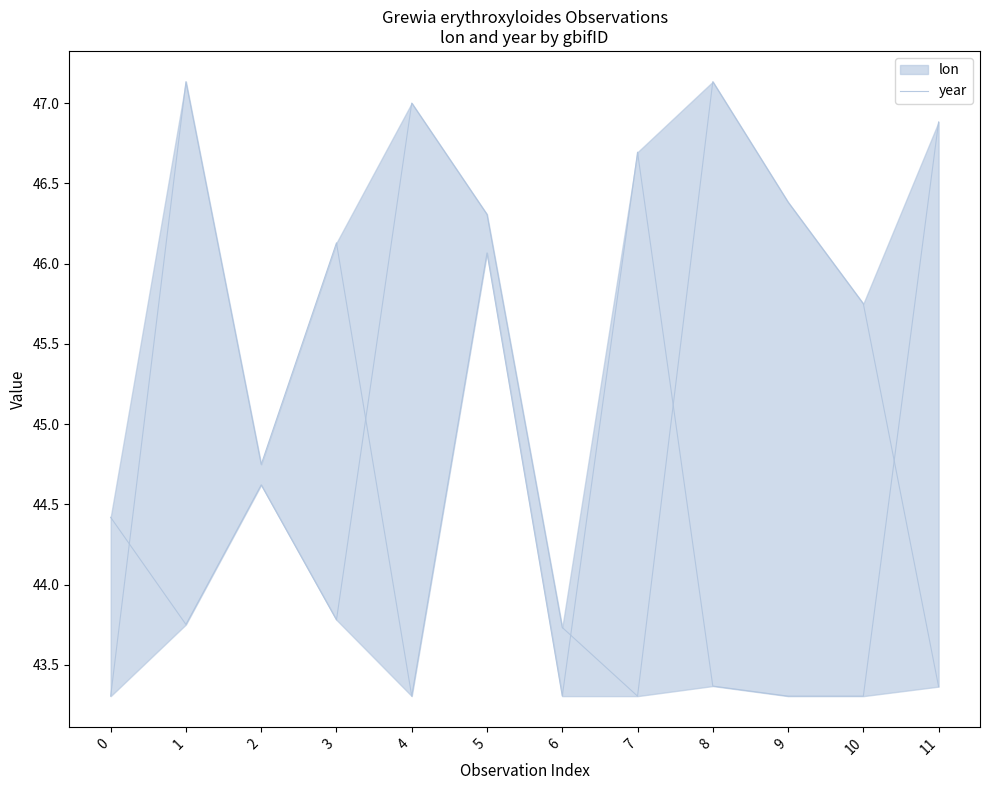

Approximately how many times larger is the value at 10 compared to 6?

1.0